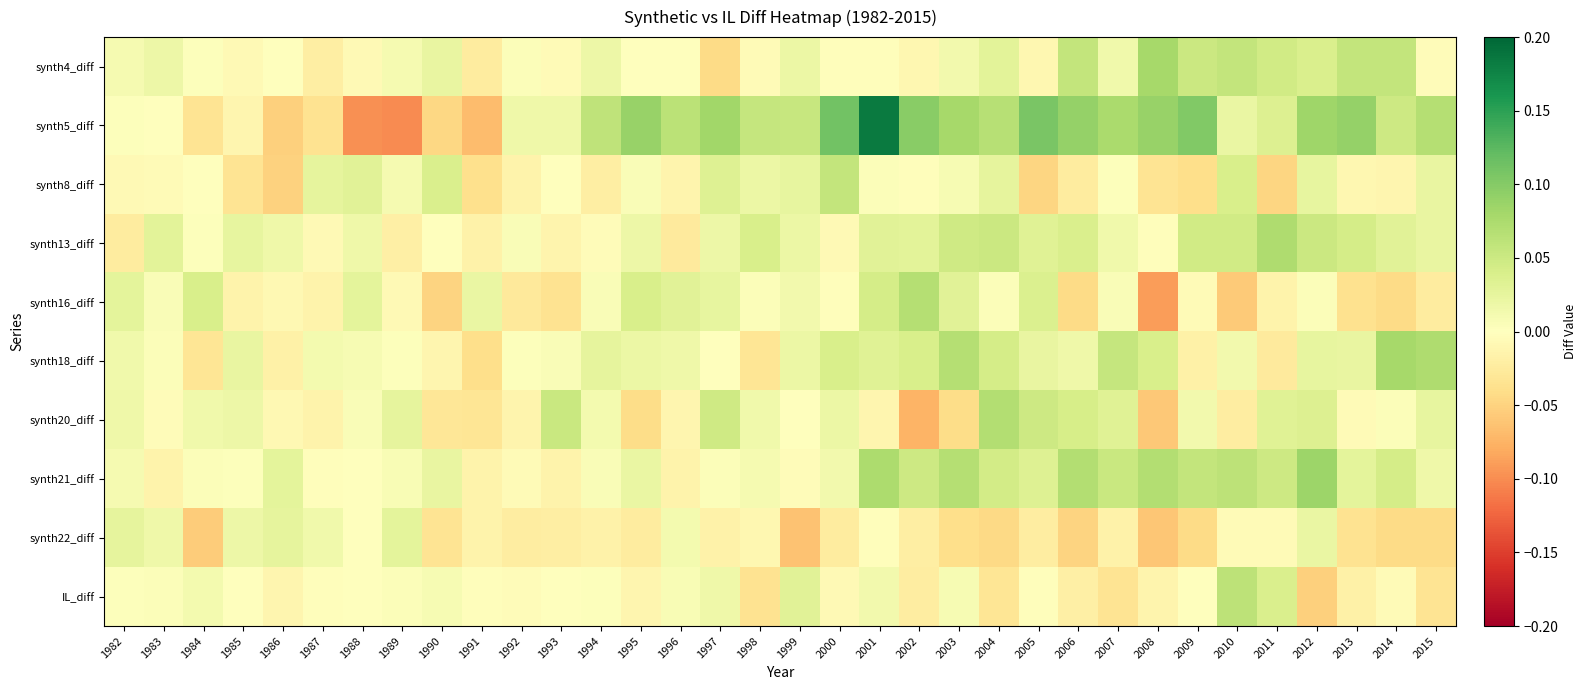

Reading left to right, extract all data points from this chart.

synth4_diff: 1982=0.0	1983=0.0	1984=0.0	1985=-0.0	1986=-0.0	1987=-0.0	1988=-0.0	1989=0.0	1990=0.0	1991=-0.0	1992=0.0	1993=-0.0	1994=0.0	1995=0.0	1996=-0.0	1997=-0.0	1998=-0.0	1999=0.0	2000=-0.0	2001=-0.0	2002=-0.0	2003=0.0	2004=0.0	2005=-0.0	2006=0.1	2007=0.0	2008=0.1	2009=0.1	2010=0.1	2011=0.0	2012=0.0	2013=0.1	2014=0.1	2015=-0.0
synth5_diff: 1982=0.0	1983=-0.0	1984=-0.0	1985=-0.0	1986=-0.1	1987=-0.0	1988=-0.1	1989=-0.1	1990=-0.0	1991=-0.1	1992=0.0	1993=0.0	1994=0.1	1995=0.1	1996=0.1	1997=0.1	1998=0.1	1999=0.1	2000=0.1	2001=0.2	2002=0.1	2003=0.1	2004=0.1	2005=0.1	2006=0.1	2007=0.1	2008=0.1	2009=0.1	2010=0.0	2011=0.0	2012=0.1	2013=0.1	2014=0.0	2015=0.1
synth8_diff: 1982=-0.0	1983=-0.0	1984=-0.0	1985=-0.0	1986=-0.1	1987=0.0	1988=0.0	1989=0.0	1990=0.0	1991=-0.0	1992=-0.0	1993=-0.0	1994=-0.0	1995=0.0	1996=-0.0	1997=0.0	1998=0.0	1999=0.0	2000=0.1	2001=0.0	2002=-0.0	2003=0.0	2004=0.0	2005=-0.0	2006=-0.0	2007=0.0	2008=-0.0	2009=-0.0	2010=0.0	2011=-0.0	2012=0.0	2013=-0.0	2014=-0.0	2015=0.0
synth13_diff: 1982=-0.0	1983=0.0	1984=0.0	1985=0.0	1986=0.0	1987=-0.0	1988=0.0	1989=-0.0	1990=-0.0	1991=-0.0	1992=0.0	1993=-0.0	1994=-0.0	1995=0.0	1996=-0.0	1997=0.0	1998=0.0	1999=0.0	2000=-0.0	2001=0.0	2002=0.0	2003=0.0	2004=0.1	2005=0.0	2006=0.0	2007=0.0	2008=-0.0	2009=0.0	2010=0.0	2011=0.1	2012=0.1	2013=0.0	2014=0.0	2015=0.0
synth16_diff: 1982=0.0	1983=0.0	1984=0.0	1985=-0.0	1986=-0.0	1987=-0.0	1988=0.0	1989=-0.0	1990=-0.0	1991=0.0	1992=-0.0	1993=-0.0	1994=0.0	1995=0.0	1996=0.0	1997=0.0	1998=0.0	1999=0.0	2000=-0.0	2001=0.0	2002=0.1	2003=0.0	2004=0.0	2005=0.0	2006=-0.0	2007=0.0	2008=-0.1	2009=-0.0	2010=-0.1	2011=-0.0	2012=0.0	2013=-0.0	2014=-0.0	2015=-0.0
synth18_diff: 1982=0.0	1983=0.0	1984=-0.0	1985=0.0	1986=-0.0	1987=0.0	1988=0.0	1989=0.0	1990=-0.0	1991=-0.0	1992=0.0	1993=0.0	1994=0.0	1995=0.0	1996=0.0	1997=0.0	1998=-0.0	1999=0.0	2000=0.0	2001=0.0	2002=0.0	2003=0.1	2004=0.0	2005=0.0	2006=0.0	2007=0.1	2008=0.0	2009=-0.0	2010=0.0	2011=-0.0	2012=0.0	2013=0.0	2014=0.1	2015=0.1
synth20_diff: 1982=0.0	1983=-0.0	1984=0.0	1985=0.0	1986=-0.0	1987=-0.0	1988=0.0	1989=0.0	1990=-0.0	1991=-0.0	1992=-0.0	1993=0.1	1994=0.0	1995=-0.0	1996=-0.0	1997=0.0	1998=0.0	1999=0.0	2000=0.0	2001=-0.0	2002=-0.1	2003=-0.0	2004=0.1	2005=0.0	2006=0.0	2007=0.0	2008=-0.1	2009=0.0	2010=-0.0	2011=0.0	2012=0.0	2013=-0.0	2014=0.0	2015=0.0
synth21_diff: 1982=0.0	1983=-0.0	1984=0.0	1985=0.0	1986=0.0	1987=-0.0	1988=-0.0	1989=0.0	1990=0.0	1991=-0.0	1992=-0.0	1993=-0.0	1994=0.0	1995=0.0	1996=-0.0	1997=0.0	1998=0.0	1999=-0.0	2000=0.0	2001=0.1	2002=0.0	2003=0.1	2004=0.0	2005=0.0	2006=0.1	2007=0.1	2008=0.1	2009=0.1	2010=0.1	2011=0.0	2012=0.1	2013=0.0	2014=0.0	2015=0.0
synth22_diff: 1982=0.0	1983=0.0	1984=-0.1	1985=0.0	1986=0.0	1987=0.0	1988=0.0	1989=0.0	1990=-0.0	1991=-0.0	1992=-0.0	1993=-0.0	1994=-0.0	1995=-0.0	1996=0.0	1997=-0.0	1998=-0.0	1999=-0.1	2000=-0.0	2001=-0.0	2002=-0.0	2003=-0.0	2004=-0.0	2005=-0.0	2006=-0.0	2007=-0.0	2008=-0.1	2009=-0.0	2010=-0.0	2011=-0.0	2012=0.0	2013=-0.0	2014=-0.0	2015=-0.0
IL_diff: 1982=0.0	1983=0.0	1984=0.0	1985=0.0	1986=-0.0	1987=-0.0	1988=-0.0	1989=0.0	1990=0.0	1991=-0.0	1992=-0.0	1993=-0.0	1994=0.0	1995=-0.0	1996=0.0	1997=0.0	1998=-0.0	1999=0.0	2000=-0.0	2001=0.0	2002=-0.0	2003=0.0	2004=-0.0	2005=-0.0	2006=-0.0	2007=-0.0	2008=-0.0	2009=0.0	2010=0.1	2011=0.0	2012=-0.1	2013=-0.0	2014=-0.0	2015=-0.0